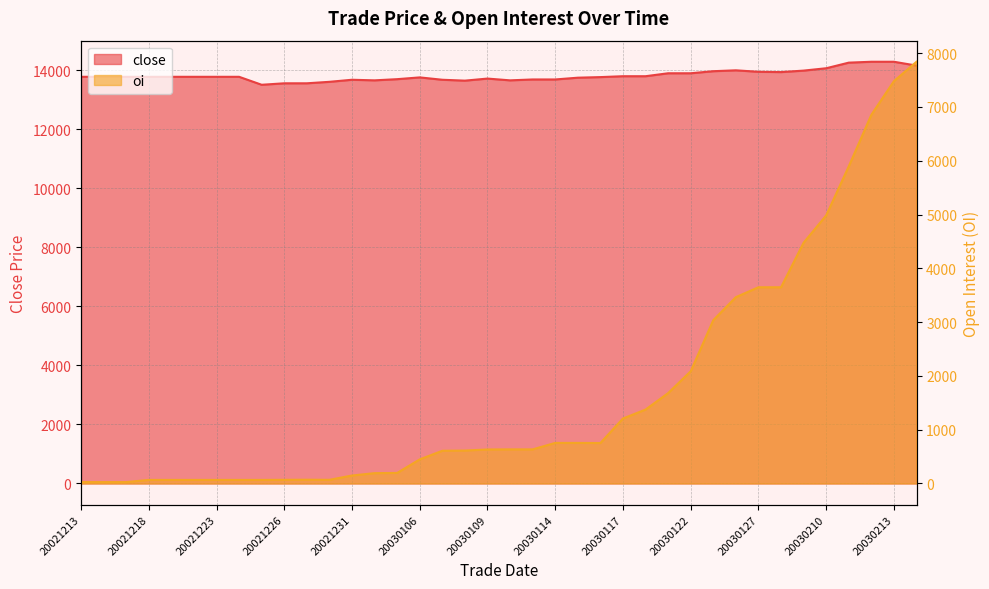

The close series shows 14000 at 20030124. True or false?

True